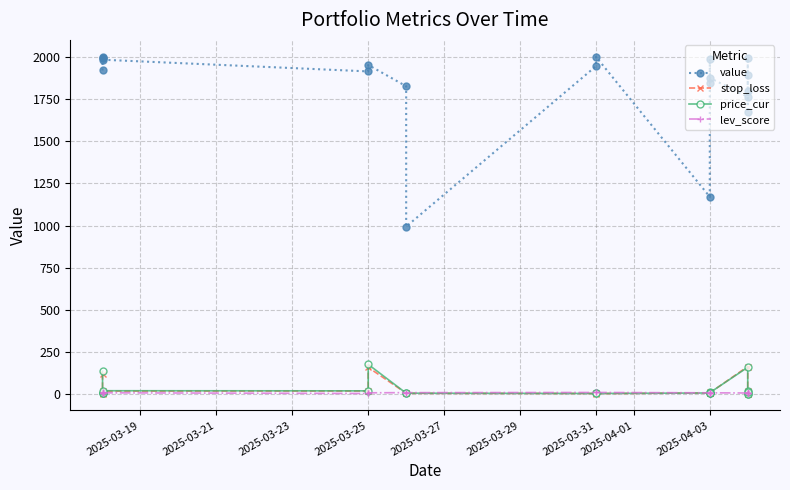

What are all the series names shown in the legend?

value, stop_loss, price_cur, lev_score